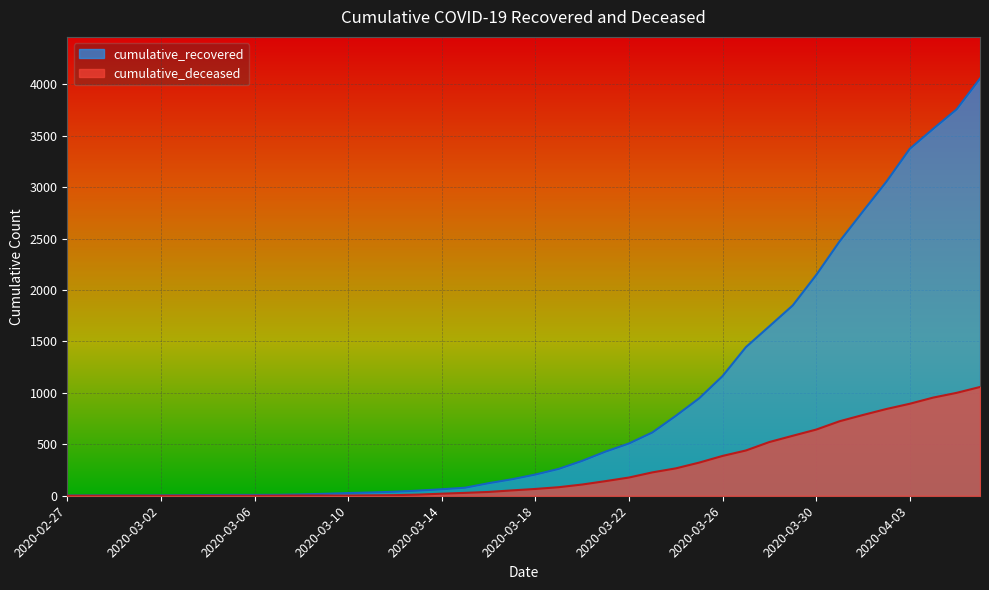

How many categories are shown in the chart?

40